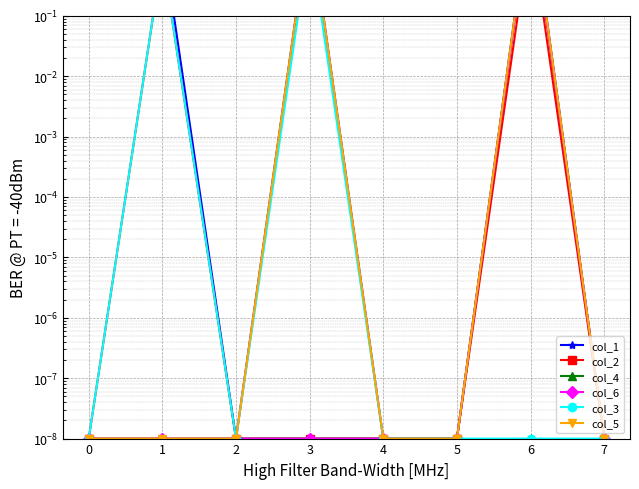

The col_5 series shows 0.0 at 0. True or false?

False